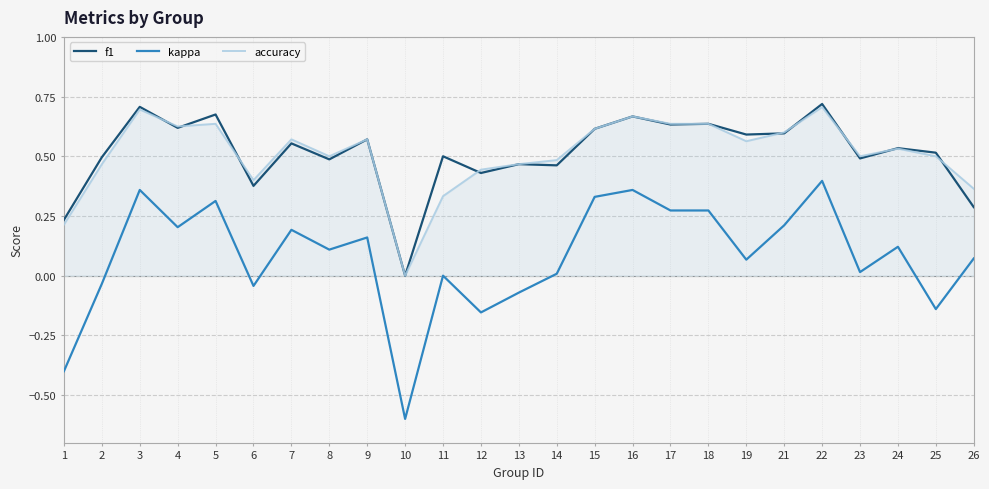

What is the total value across all series at 2?

0.9